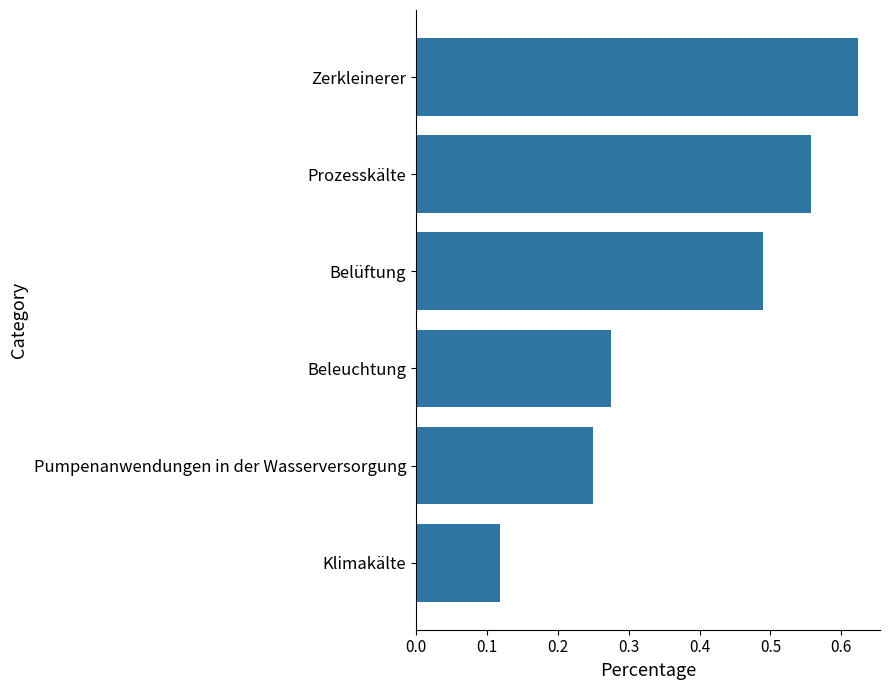

Which category has the lowest value across all series?

Klimakälte